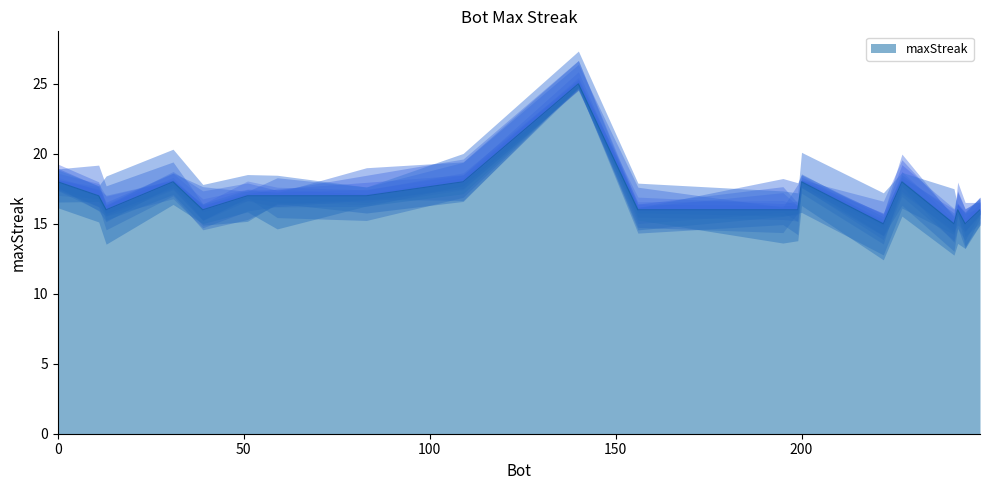

What is the value of the 18th point from the left?

15